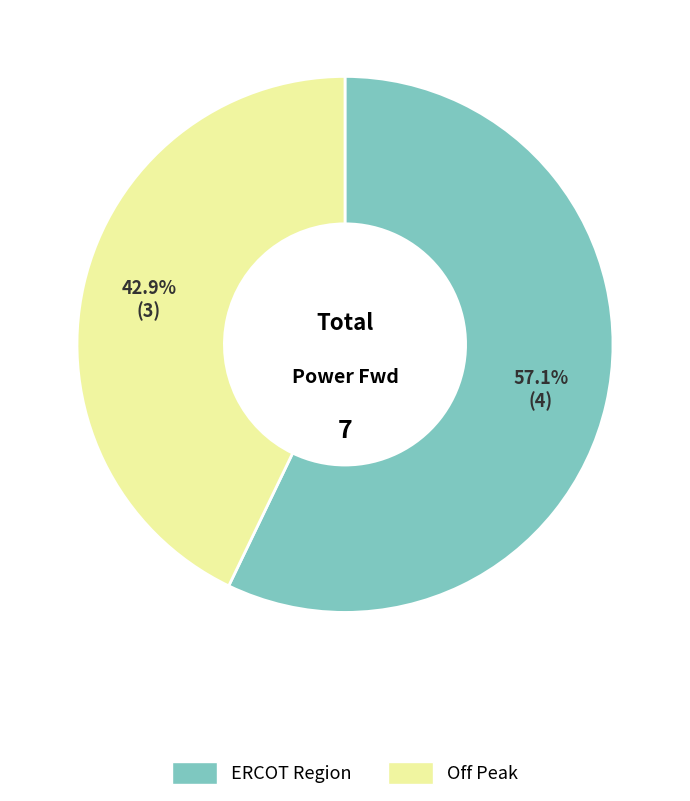

Is there a majority slice in this chart?

Yes